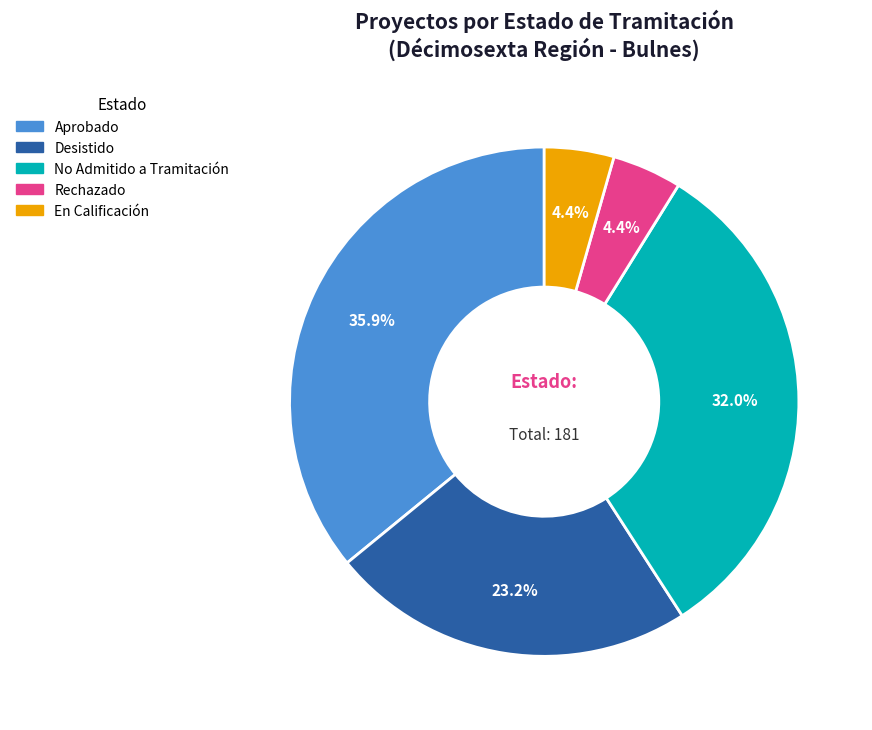

How many segments does this pie chart have?

5